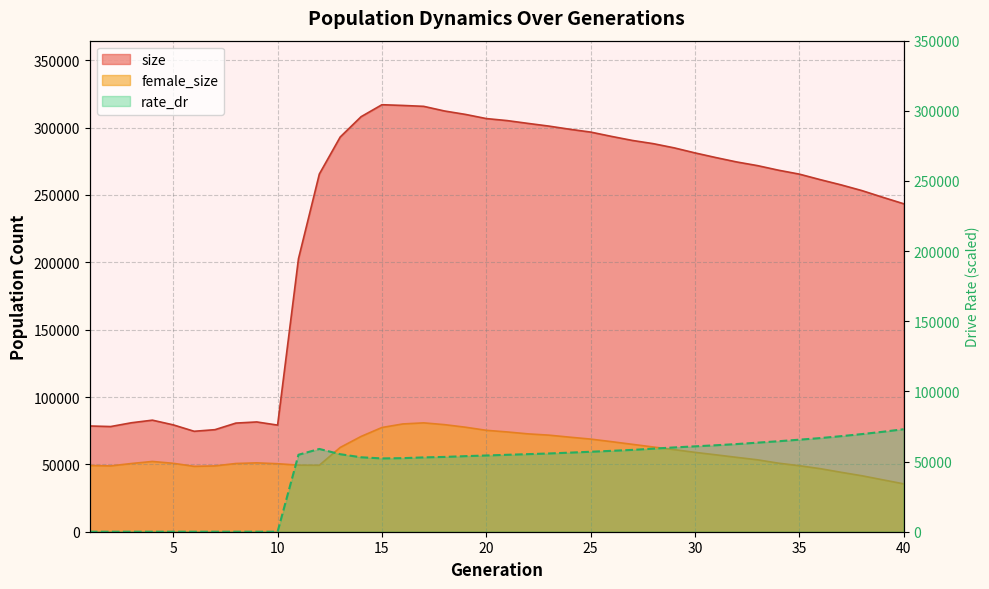

True or false: rate_dr has more than 2 interior local peaks.

False